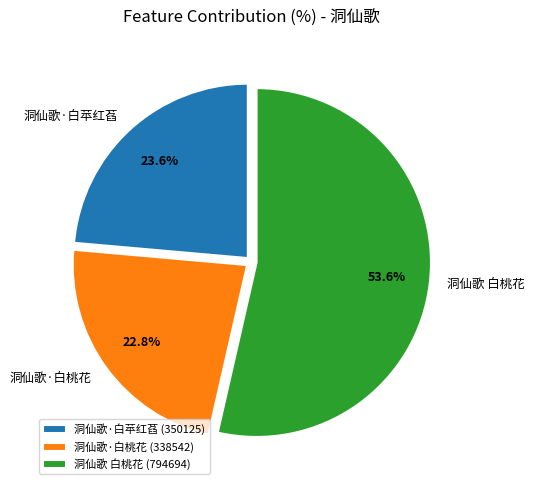

To the nearest percent, what percentage of the pie is 洞仙歌·白苹红萏?

24%